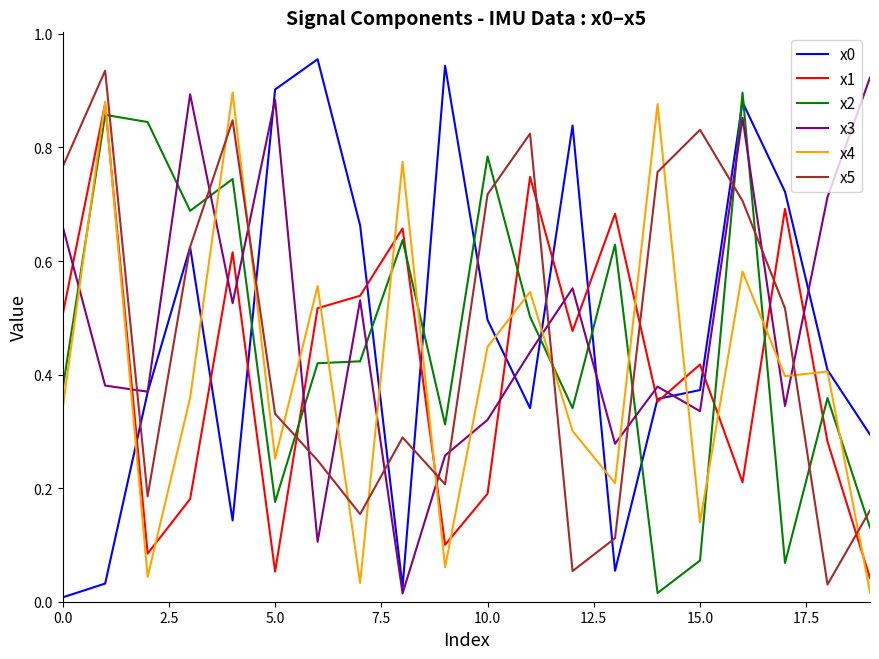

True or false: x2 and x4 intersect in this chart.

True